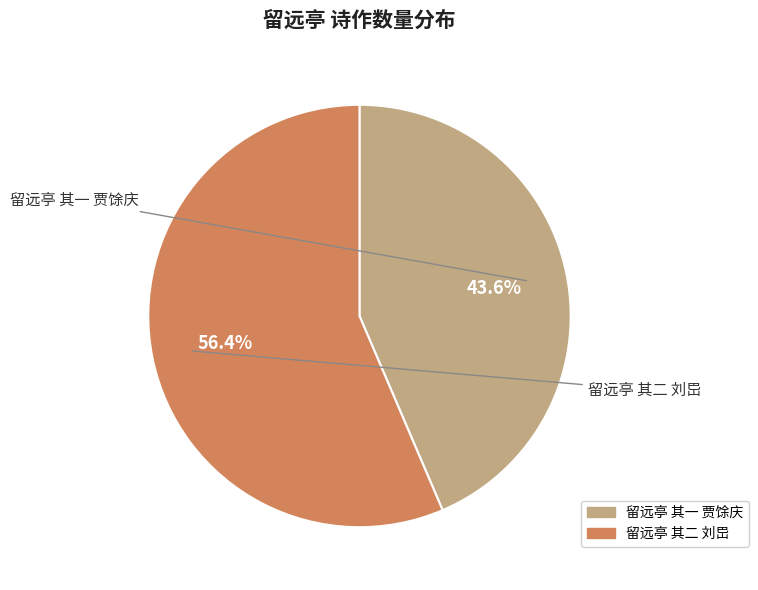

Rank the categories by value from lowest to highest.

留远亭 其一 贾馀庆, 留远亭 其二 刘岊